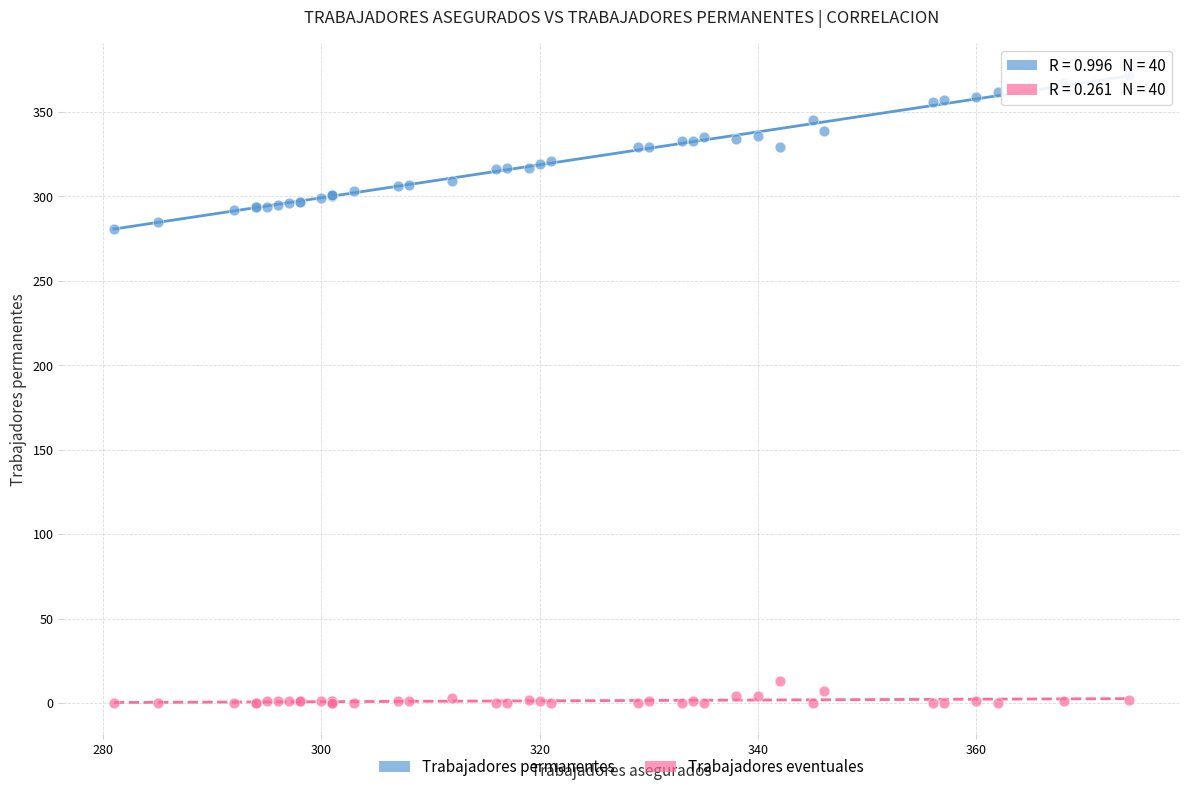

Which series contains the highest Y value?

Trabajadores permanentes